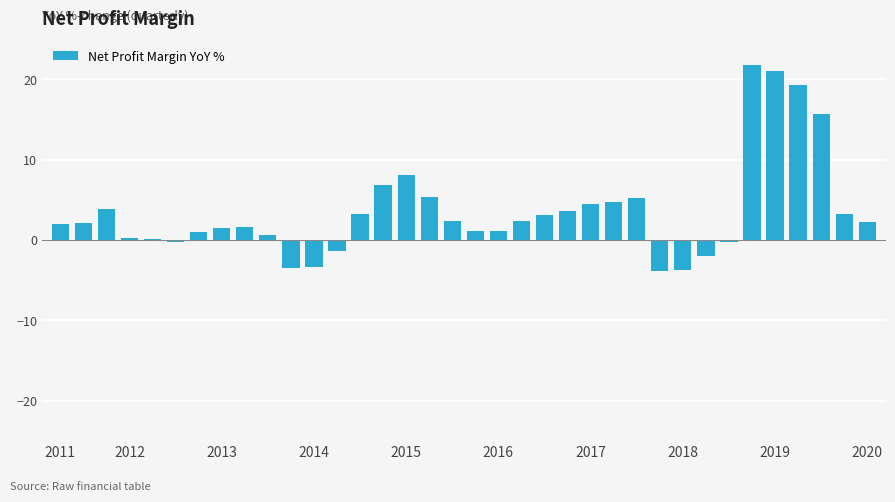

What is the maximum value shown in the chart?

21.8